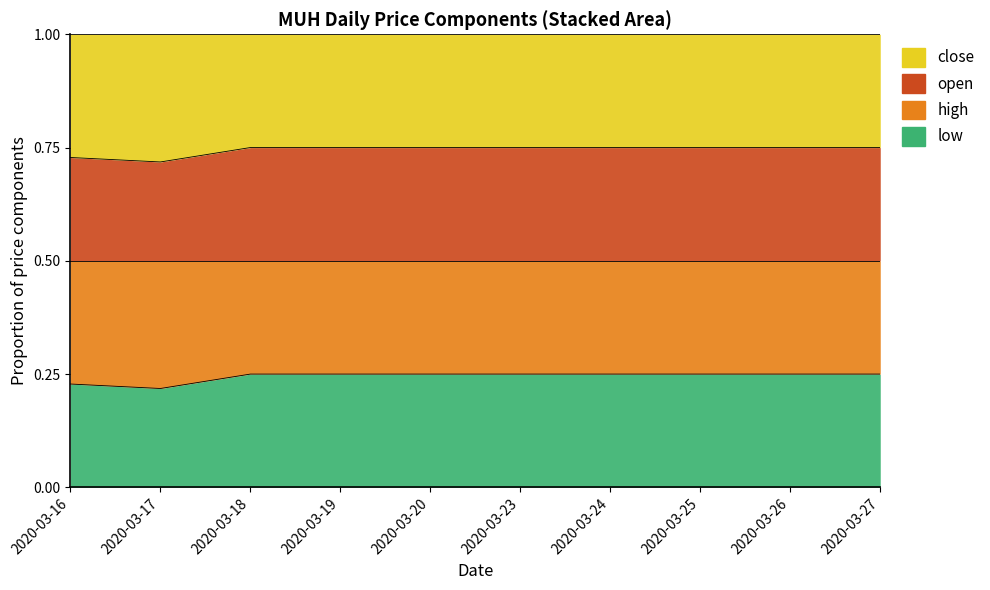

At which label is open closest to 0?

2020-03-17